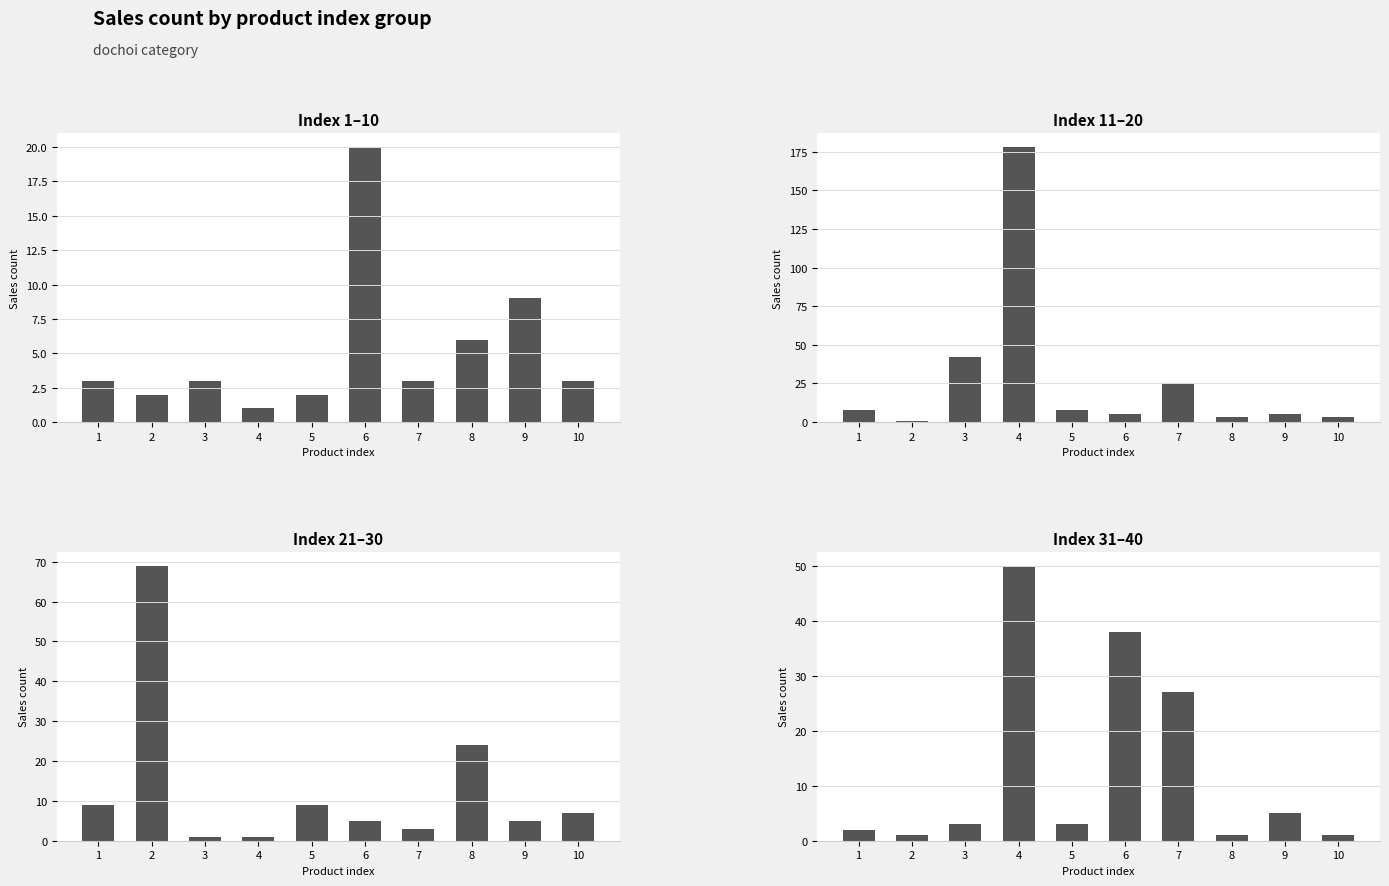

Rank the series by their maximum value, from highest to lowest.

11-20, 21-30, 31-40, 1-10